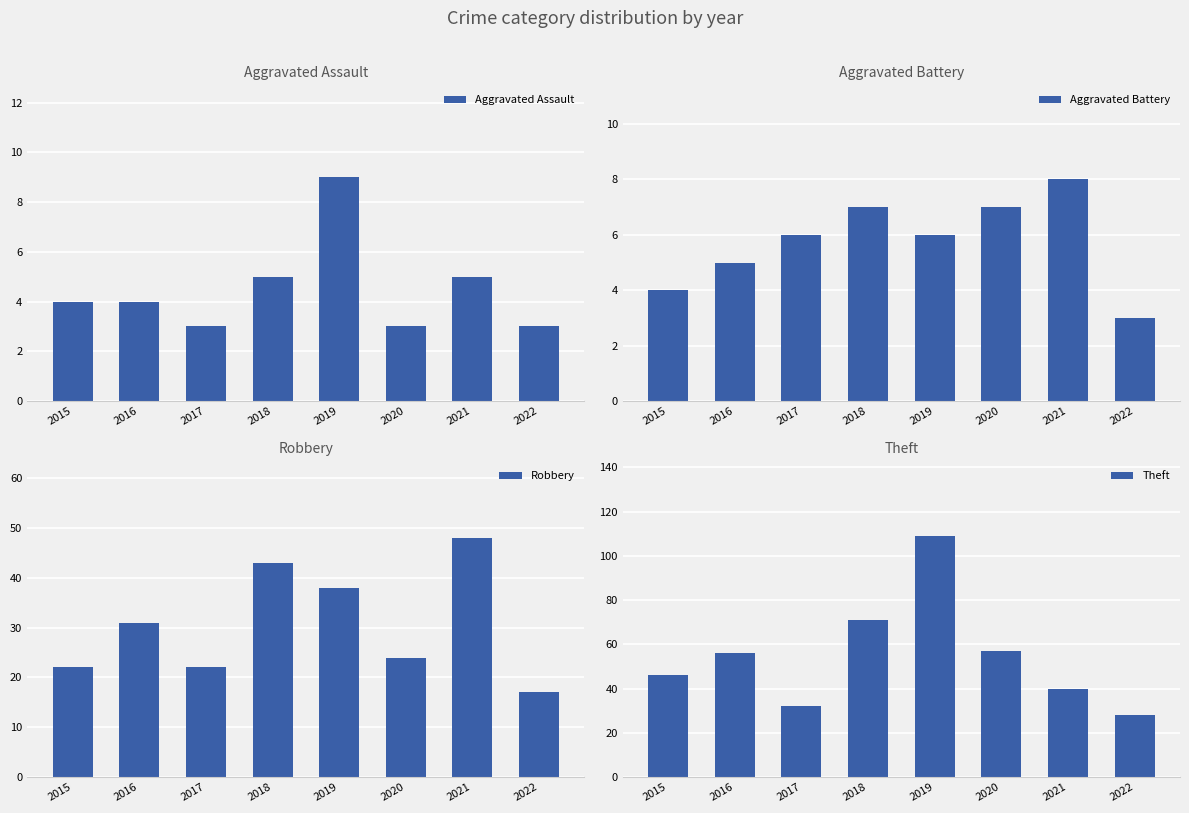

What is the spread (max minus min) of values at 2021?

43